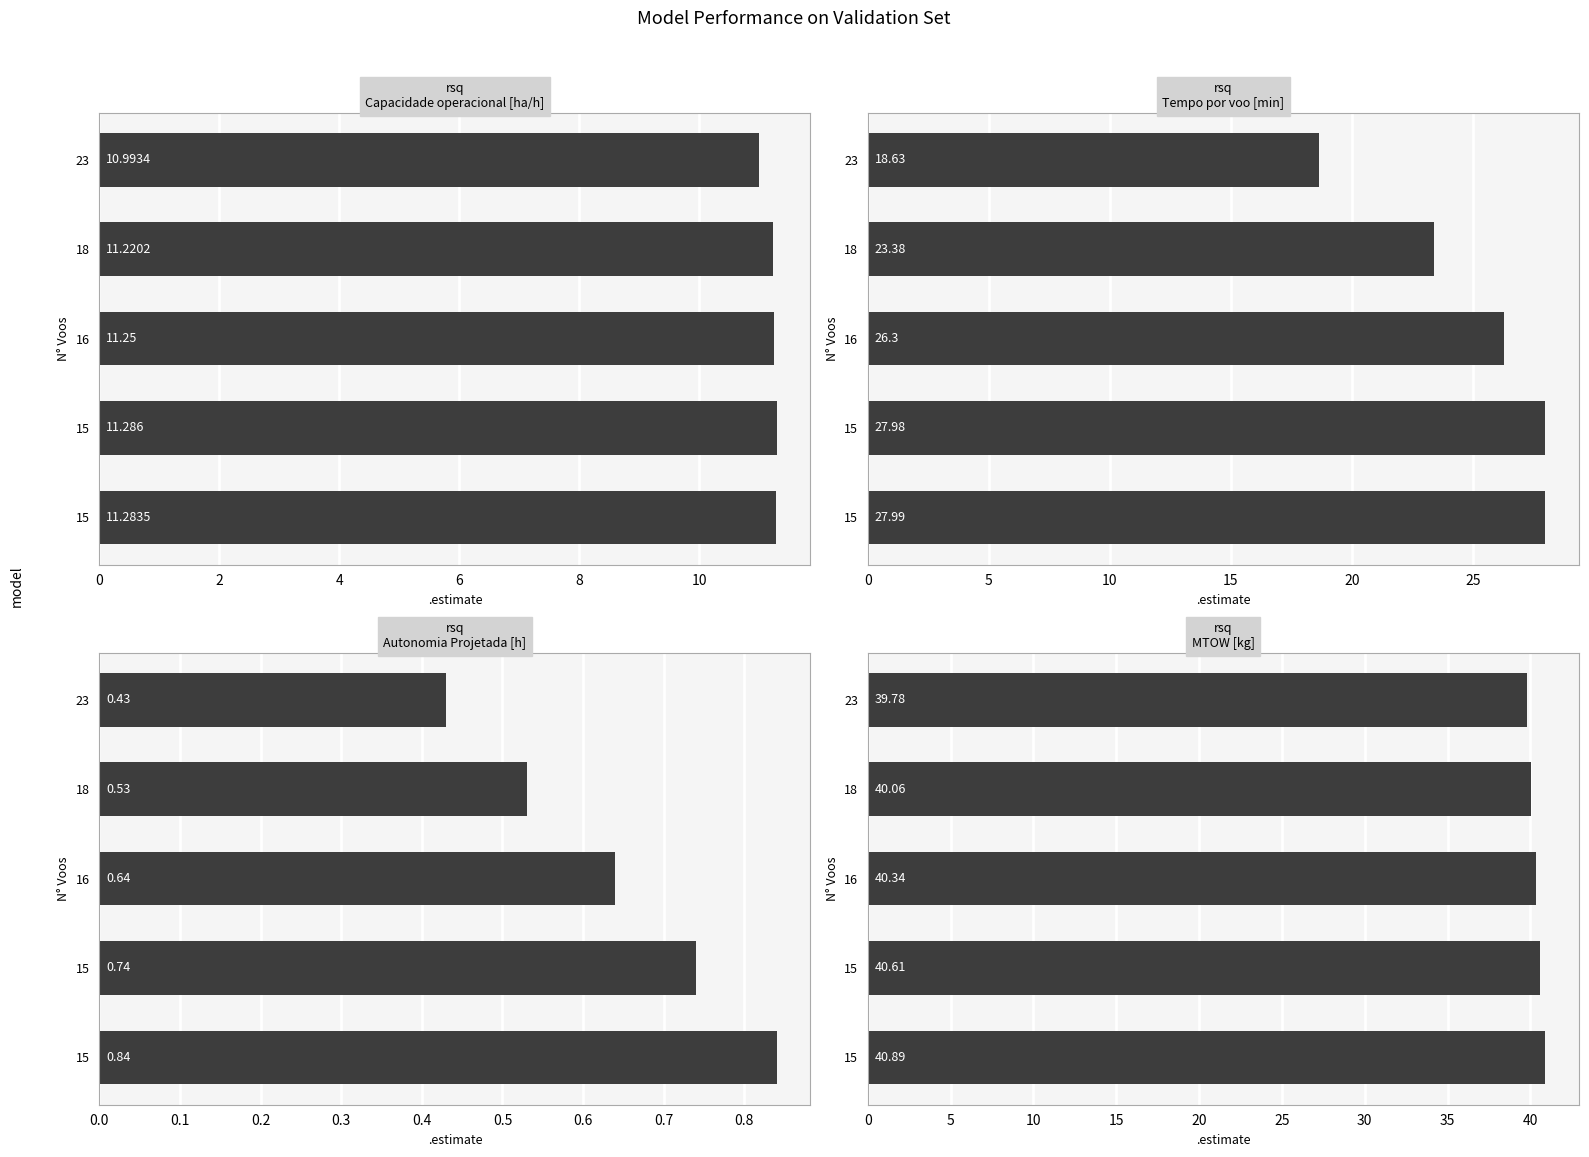

What are all the series names shown in the legend?

Capacidade operacional [ha/h], Tempo por voo [min], Autonomia Projetada [h], MTOW [kg]